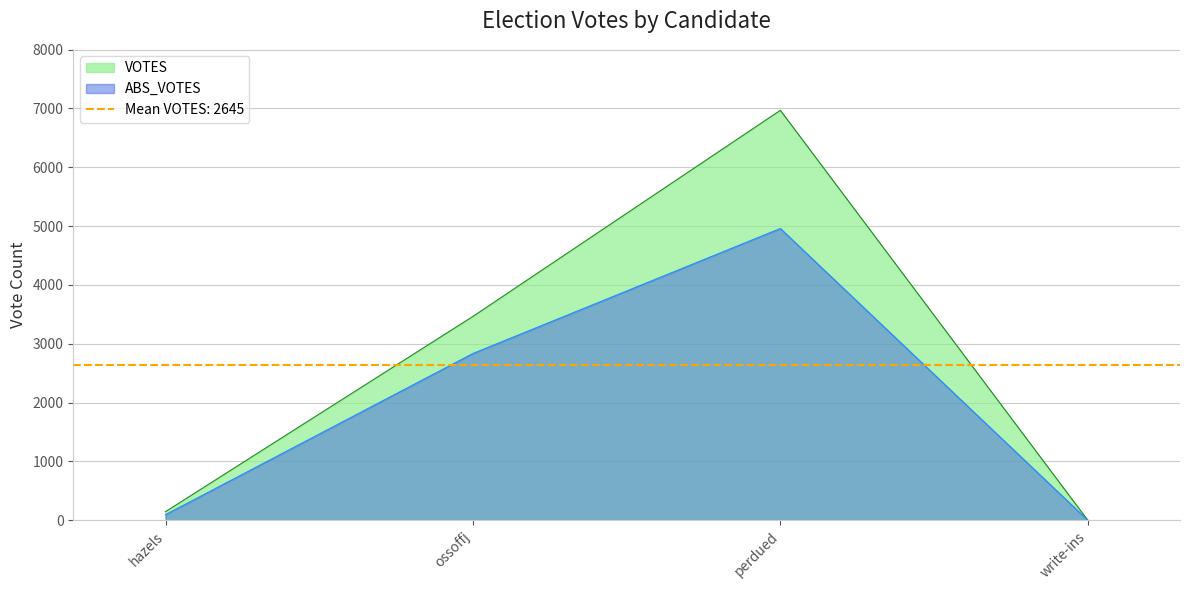

List the series in order of their overall mean, lowest first.

ABS_VOTES, VOTES